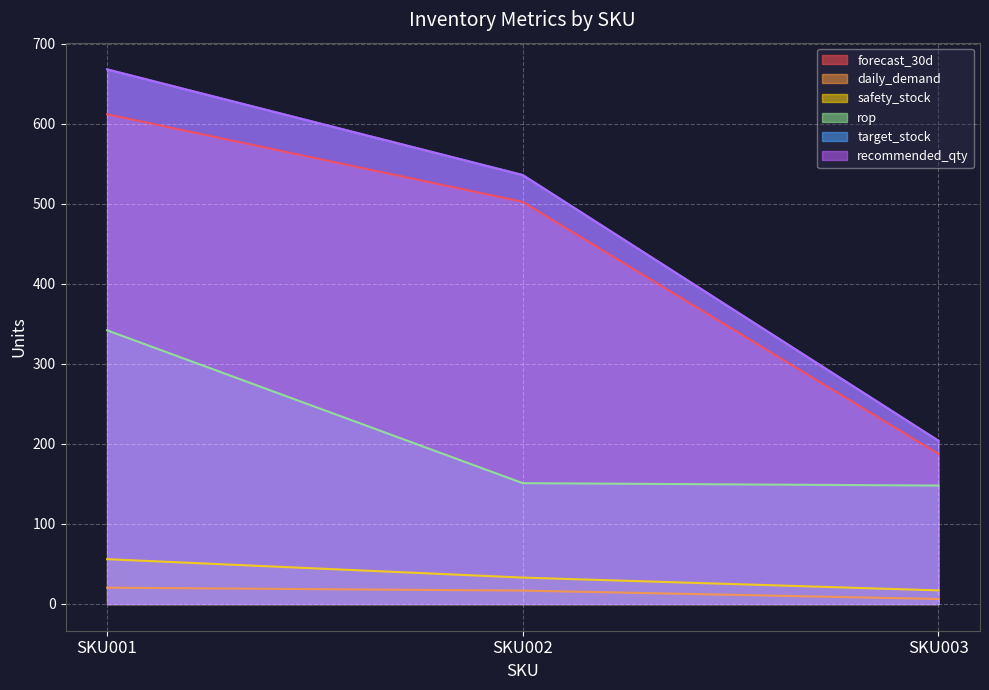

What is the sum of the recommended_qty values at SKU003 and SKU002?

740.0